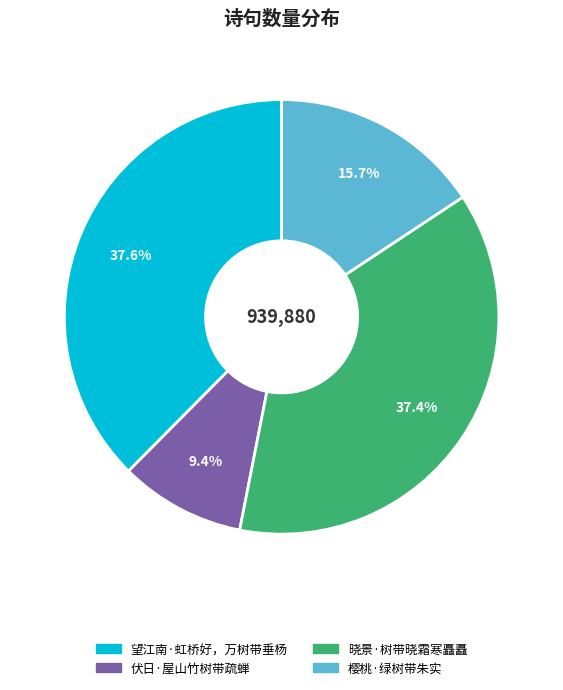

To the nearest percent, what percentage of the pie is 樱桃·绿树带朱实?

16%